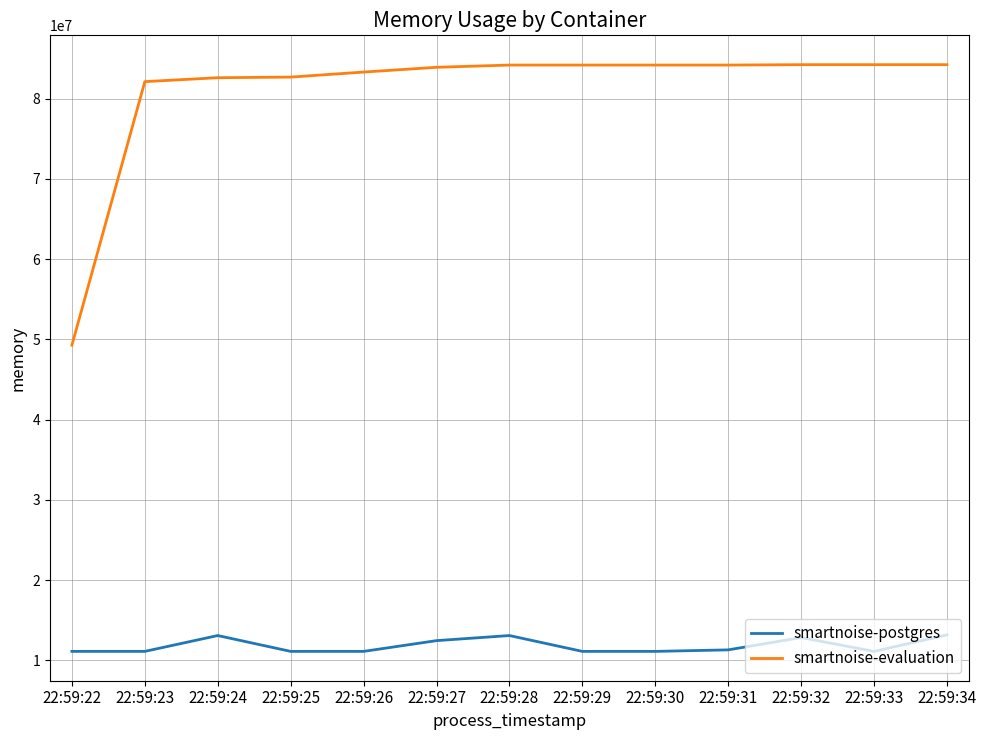

At 22:59:34, list the series in order from largest to smallest.

smartnoise-evaluation, smartnoise-postgres